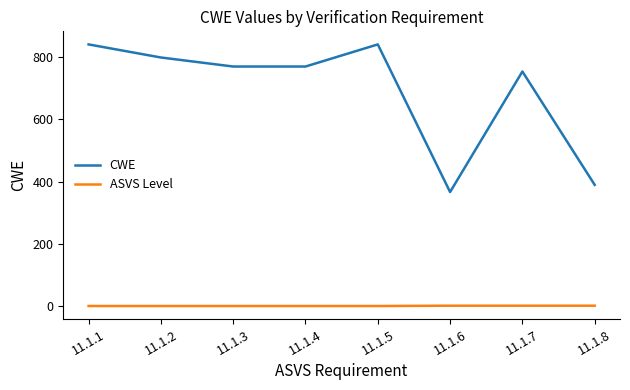

What is the total value across all series at 11.1.8?

392